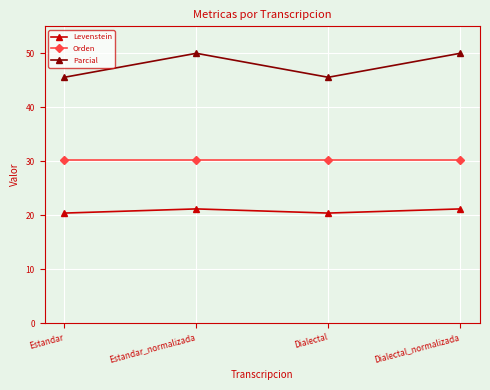

Is it true that Orden equals 30.2 at Dialectal_normalizada?

True